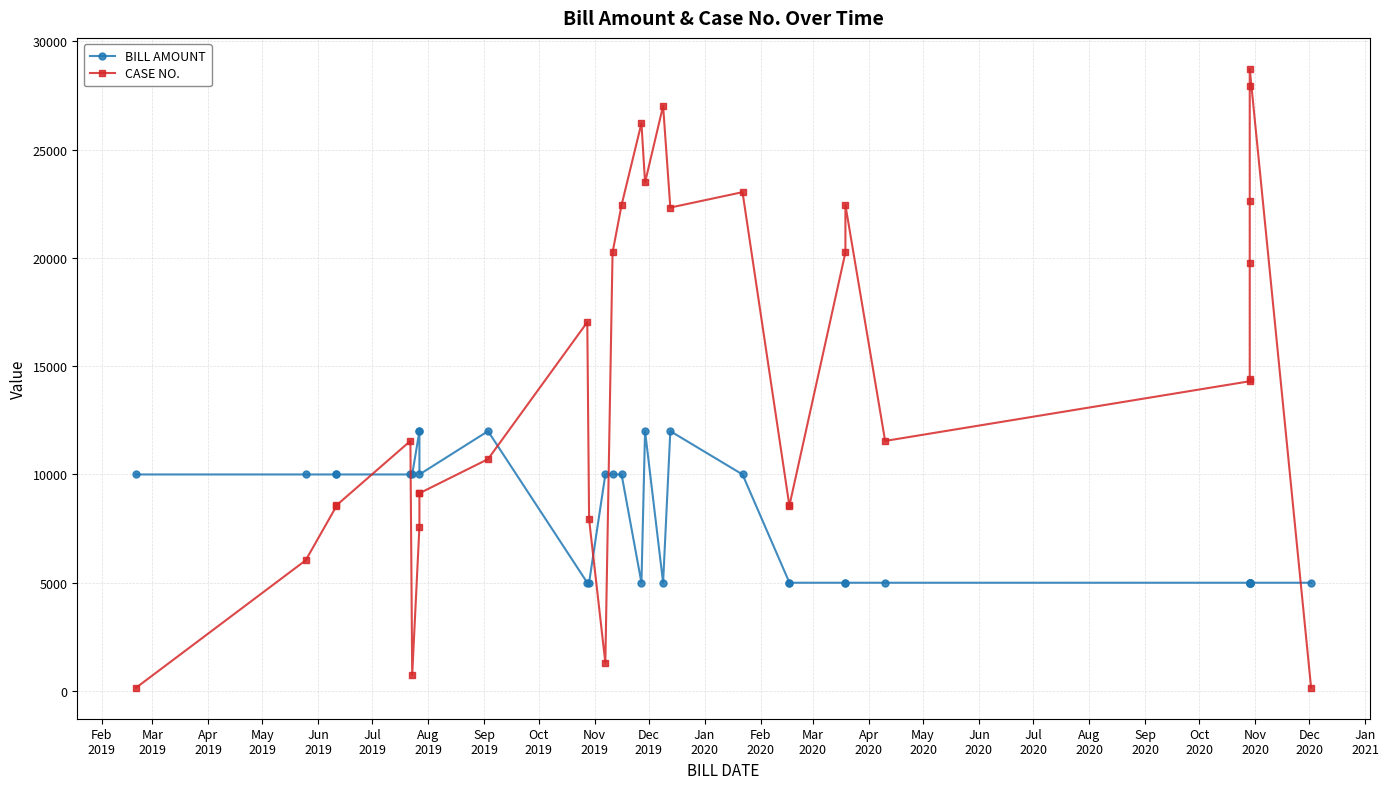

How many data points does each series have?

32